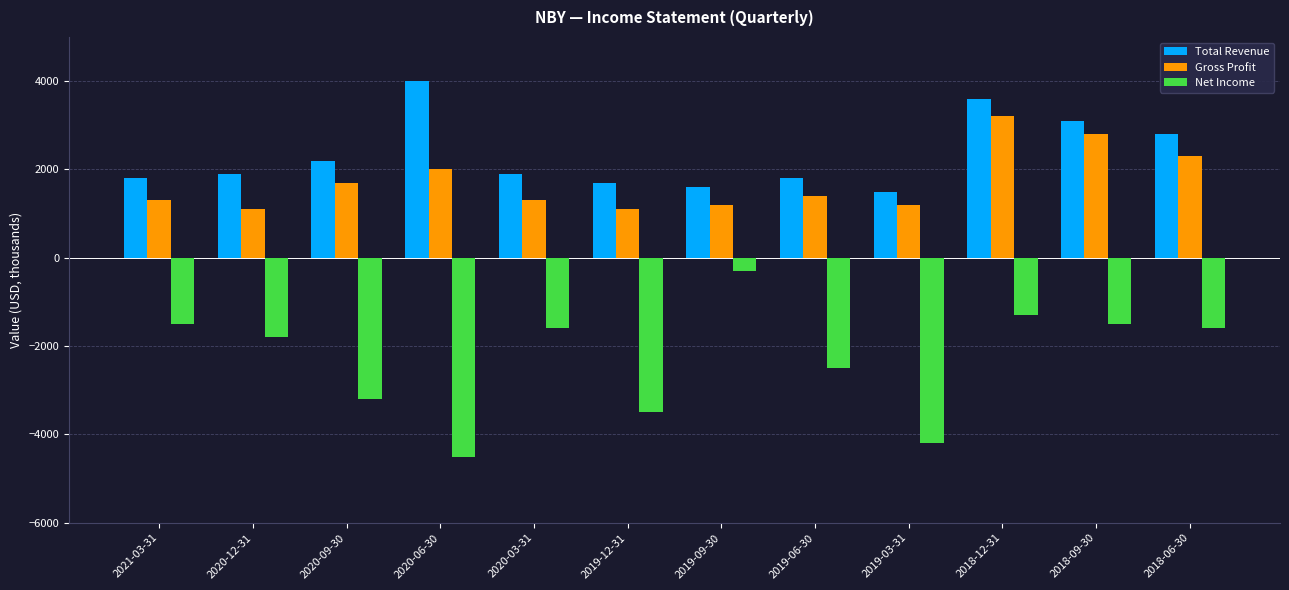

What is the label of the 10th bar from the right?

2020-09-30